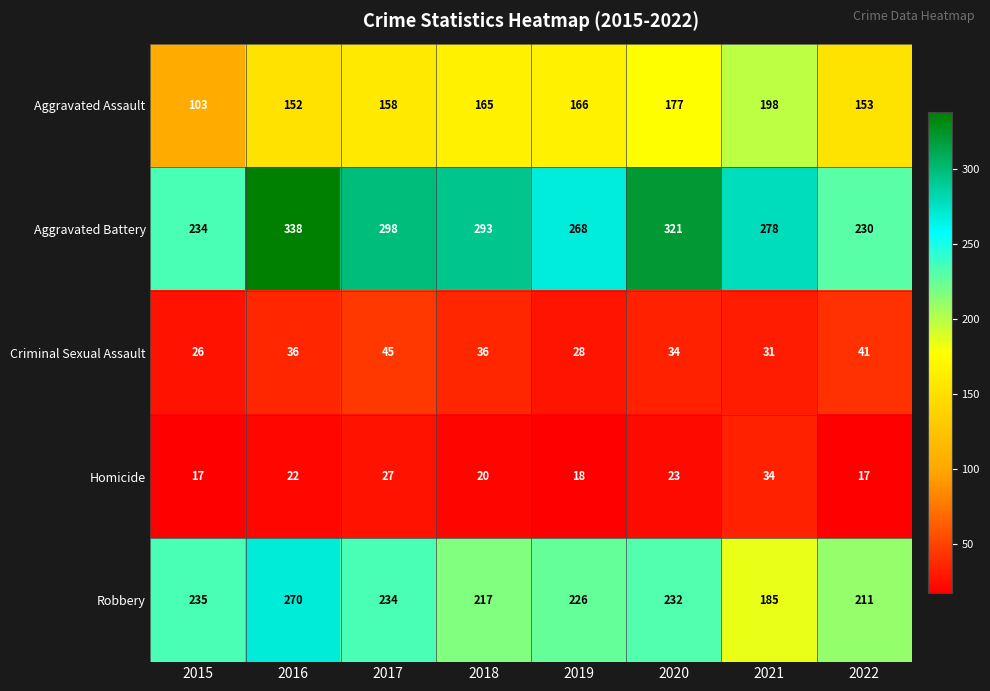

What is the maximum value for Criminal Sexual Assault?

45